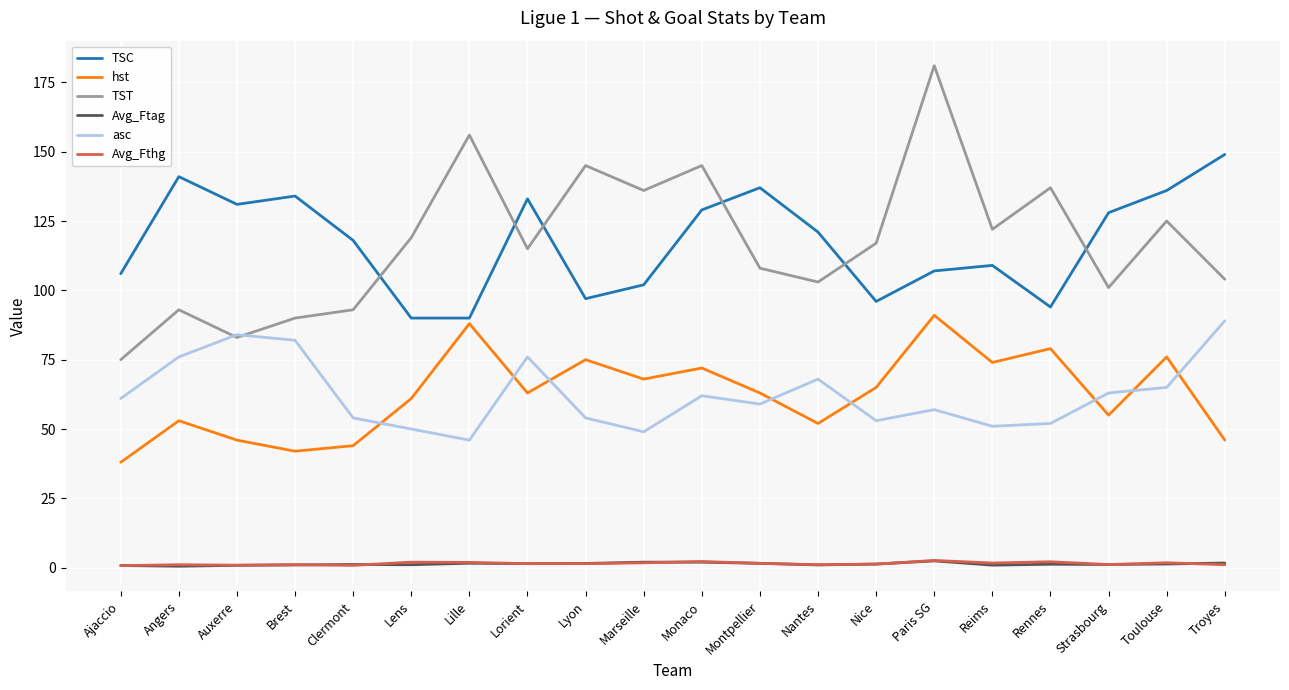

Which series has the largest range (max minus min)?

TST